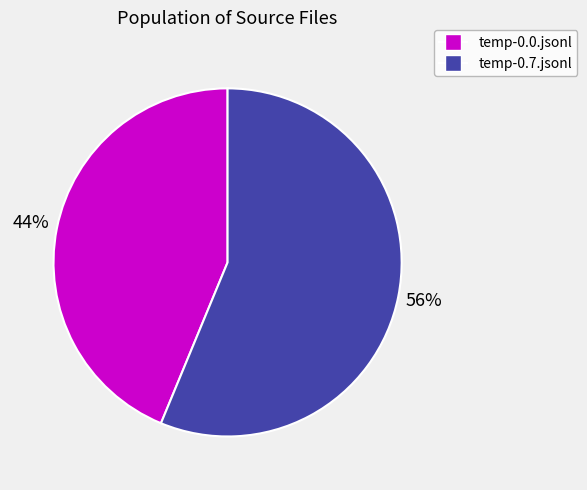

Which slice is the smallest?

temp-0.0.jsonl